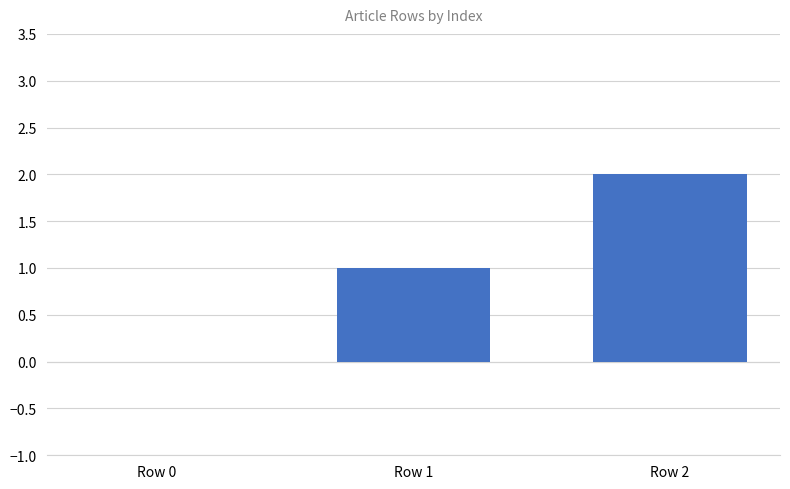

Between Row 2 and Row 0, which is larger?

Row 2